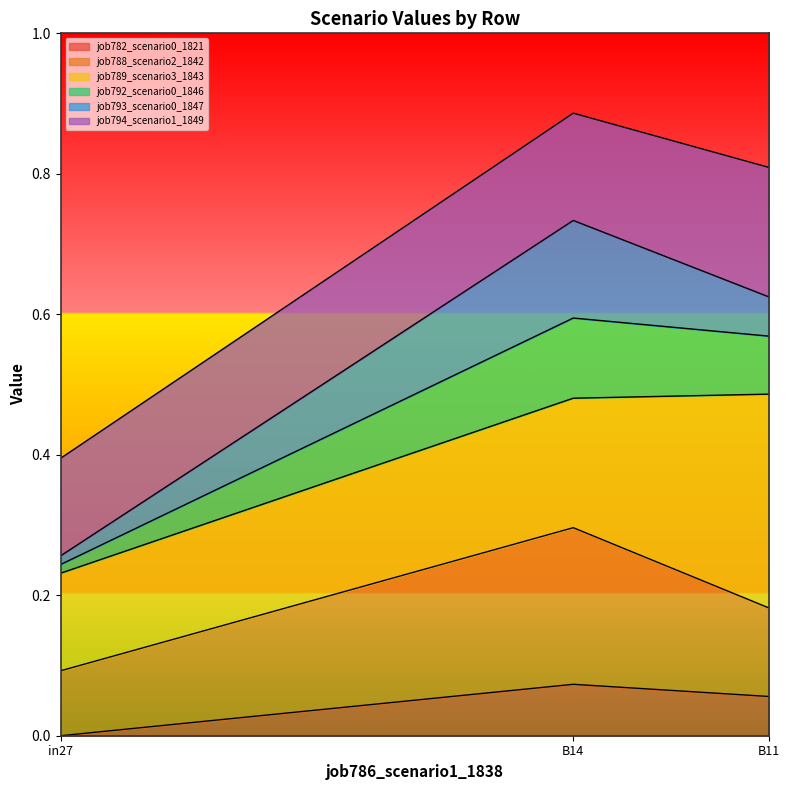

At which label does job782_scenario0_1821 reach its minimum?

in27